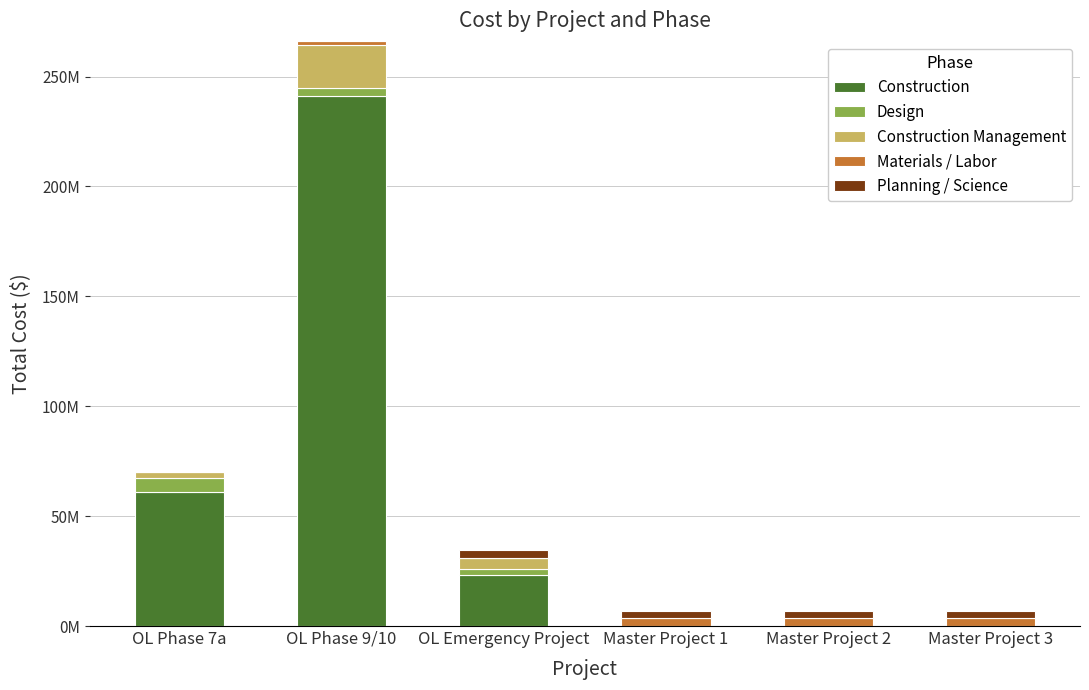

Between Master Project 2 and Master Project 3, which series saw the biggest shift?

Construction